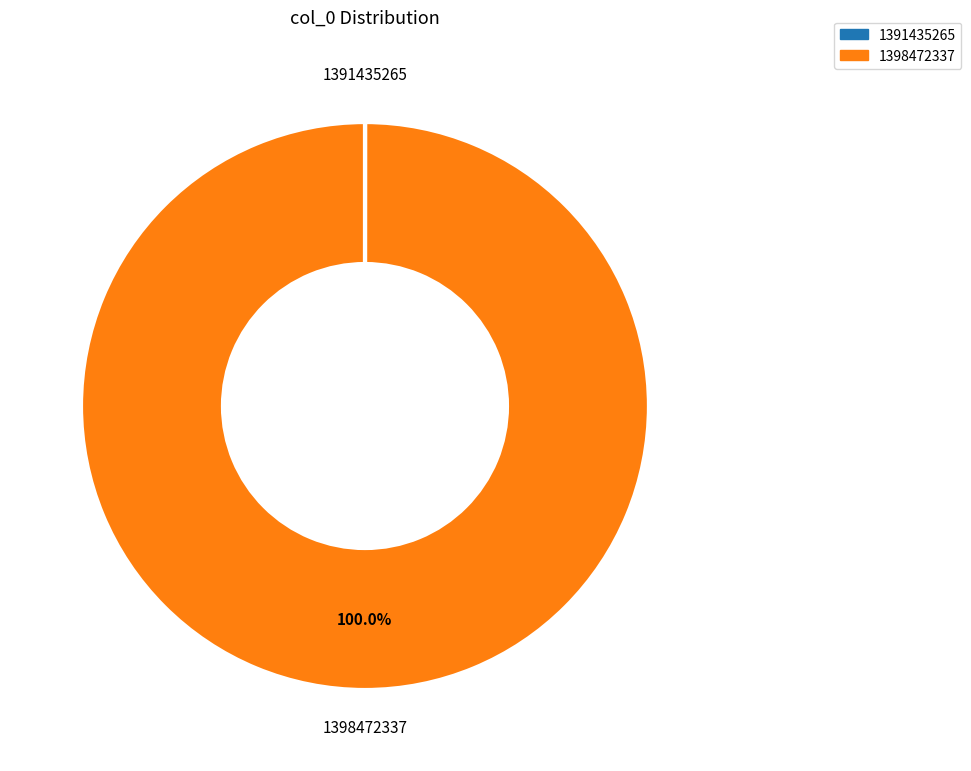

Which slice is the largest?

1398472337